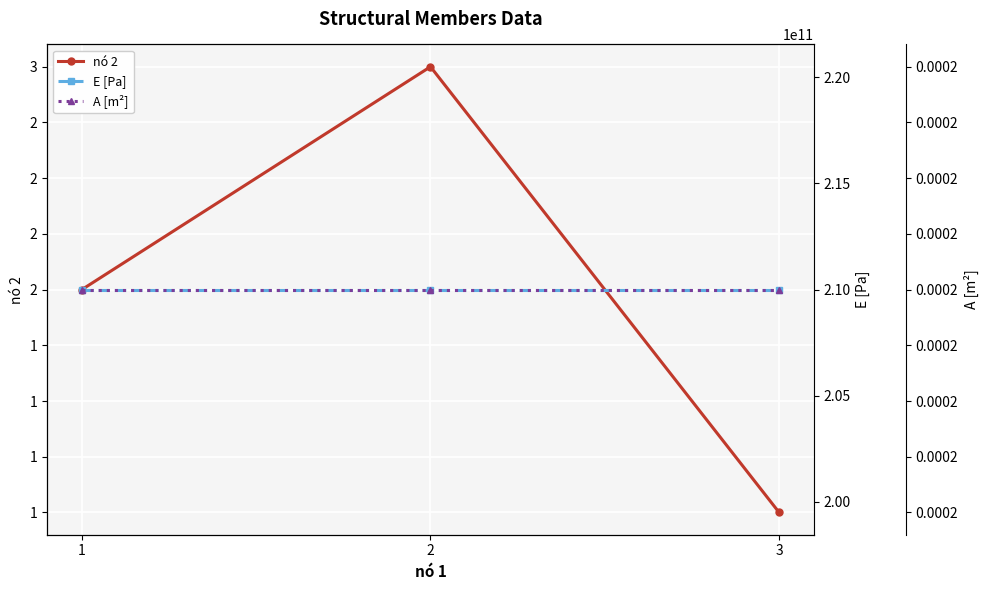

Which series has the largest total across all categories?

E [Pa]